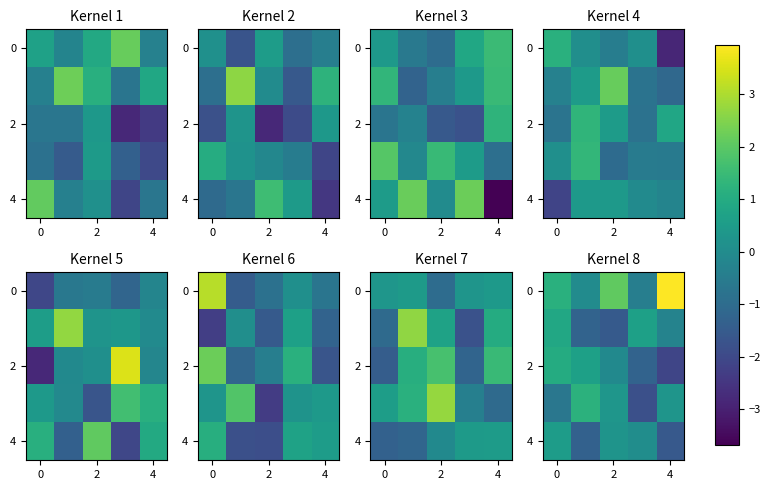

How many values in the 2 series exceed 0?

2